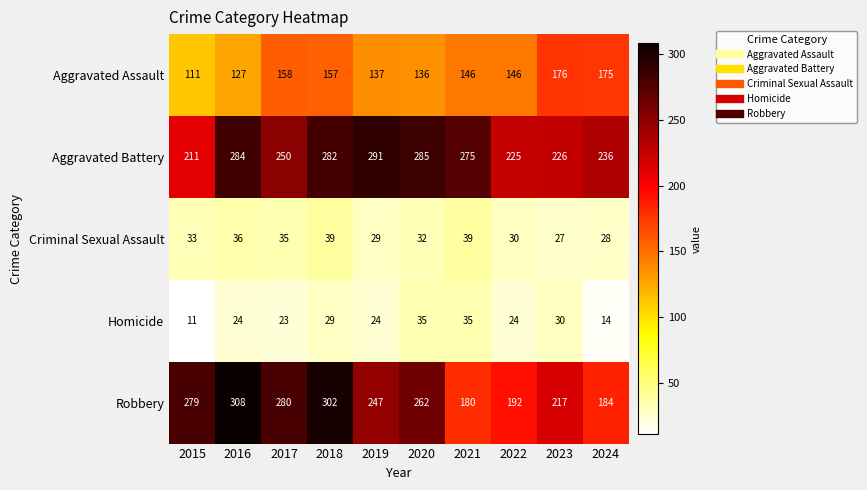

Is the value of Aggravated Battery at 2015 greater than the value of Homicide at 2018?

Yes